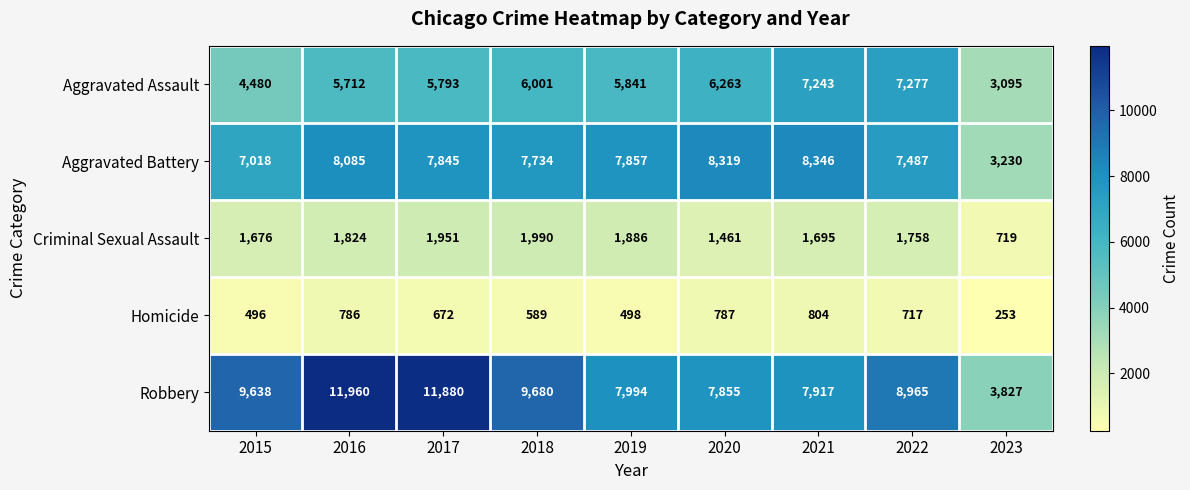

What is the sum of the Homicide values at 2020 and 2018?

1376